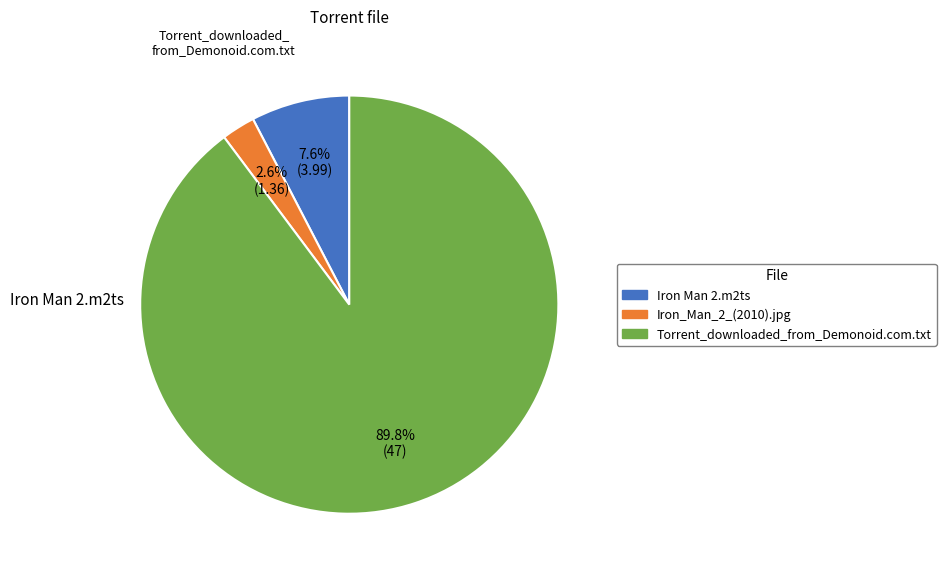

Rank the categories by value from lowest to highest.

Iron_Man_2_(2010).jpg, Iron Man 2.m2ts, Torrent_downloaded_from_Demonoid.com.txt